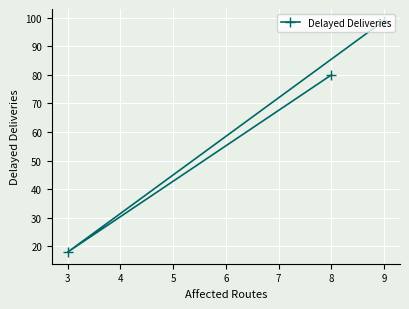

Rank the categories by value from highest to lowest.

9, 8, 3